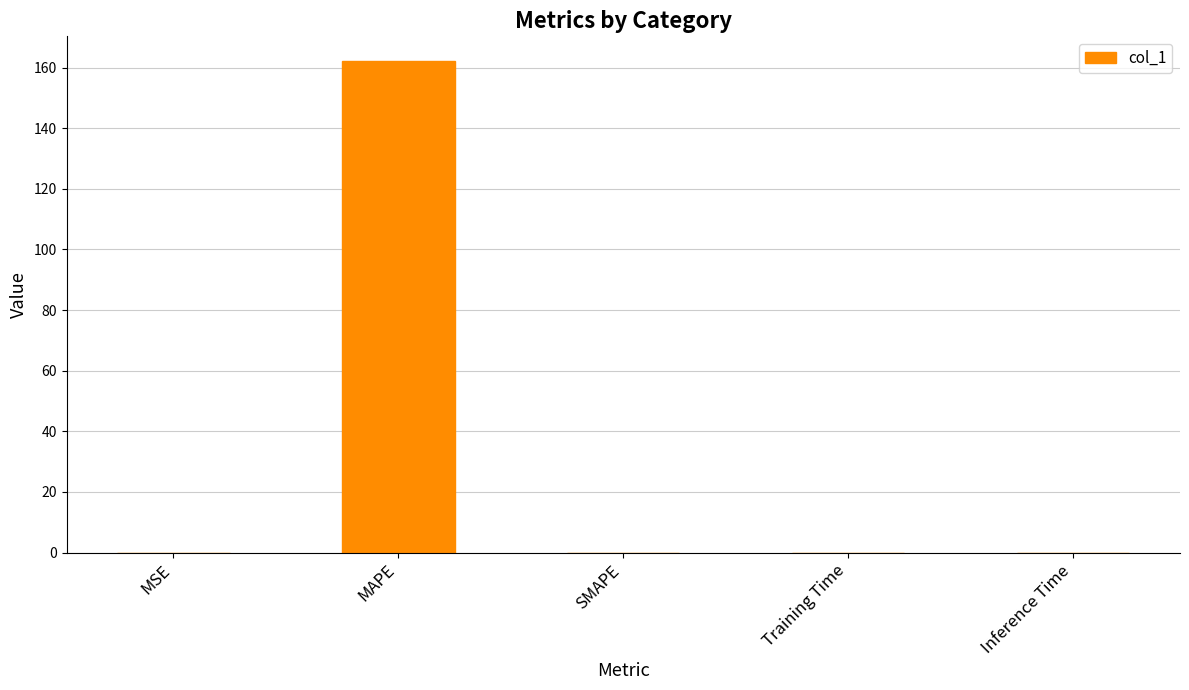

Does the chart contain stacked bars?

No